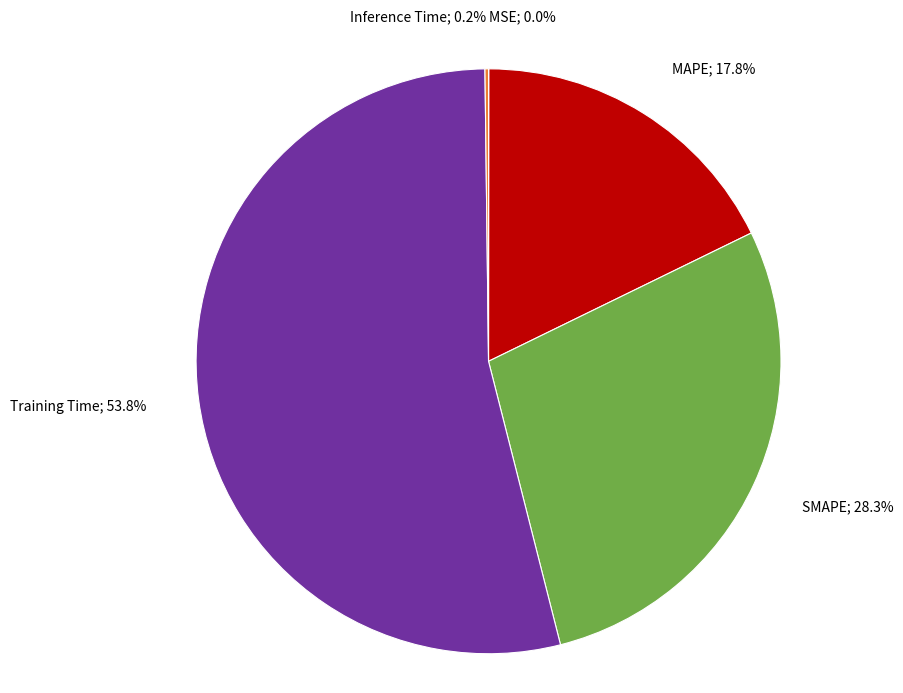

Does any single category account for the majority?

Yes